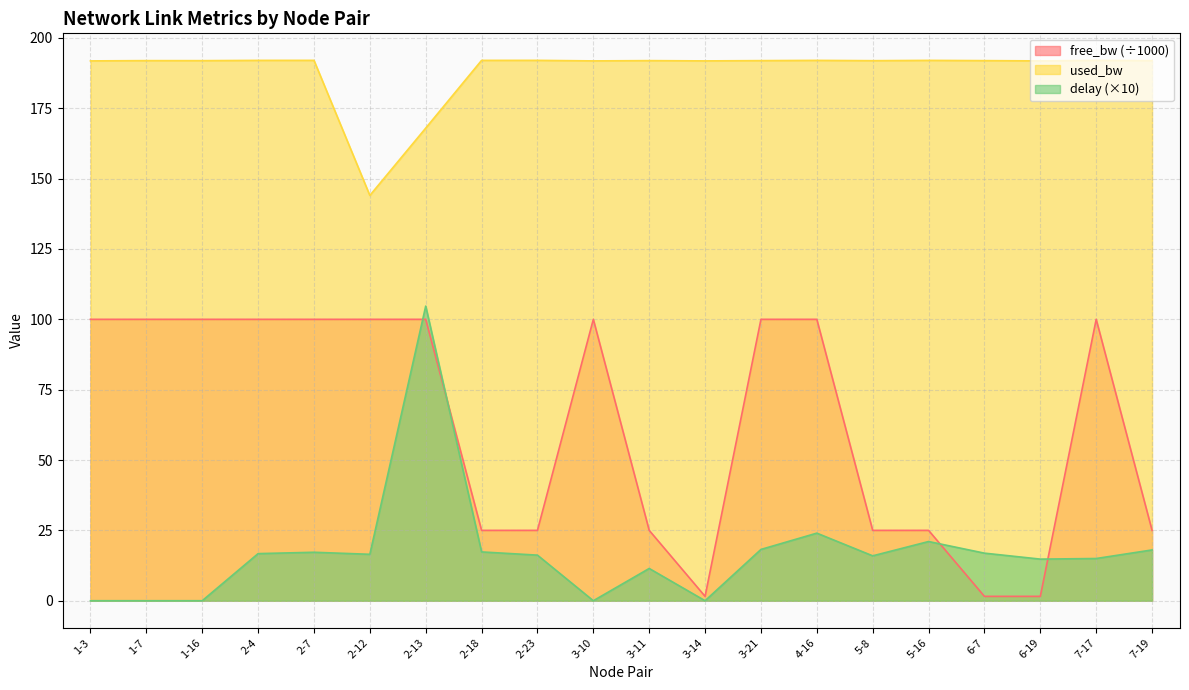

What are all the series names shown in the legend?

free_bw (÷1000), used_bw, delay (×10)